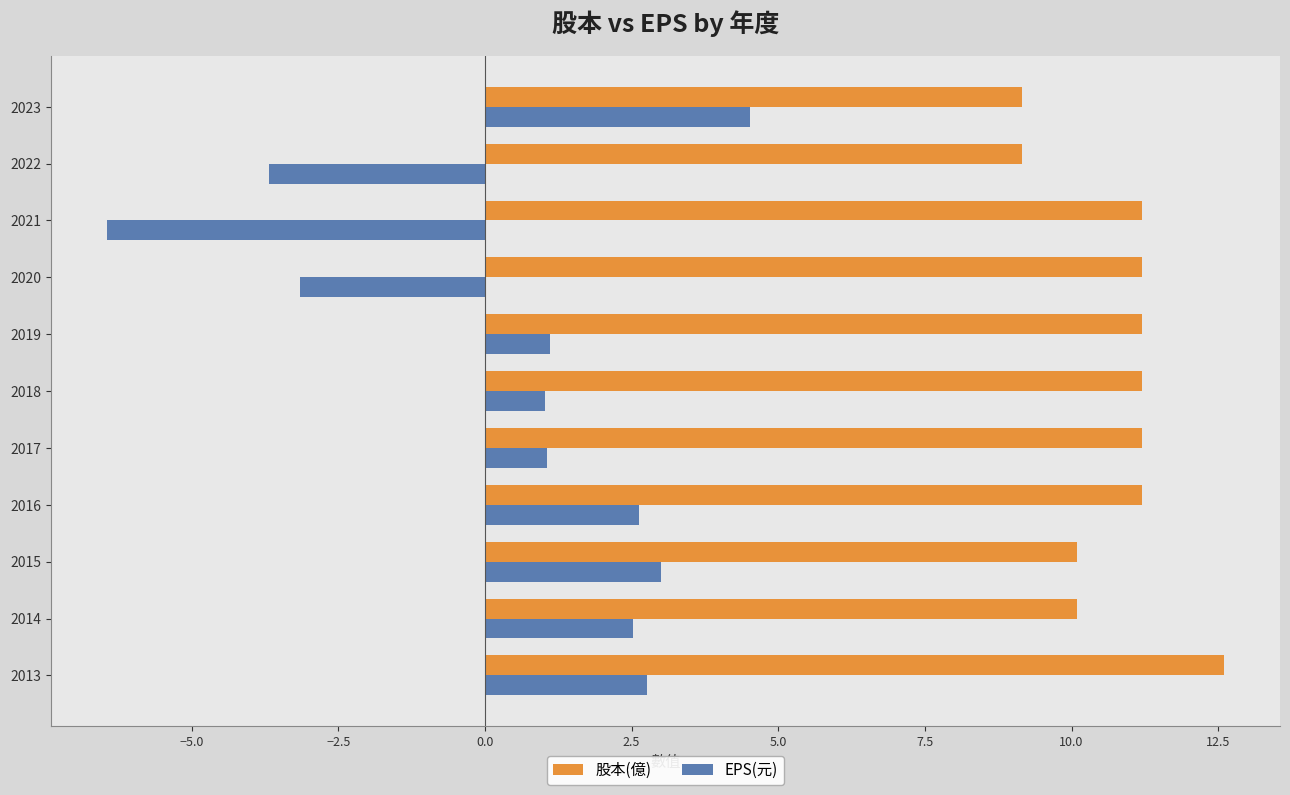

What is the average value of the EPS(元) series?

0.5